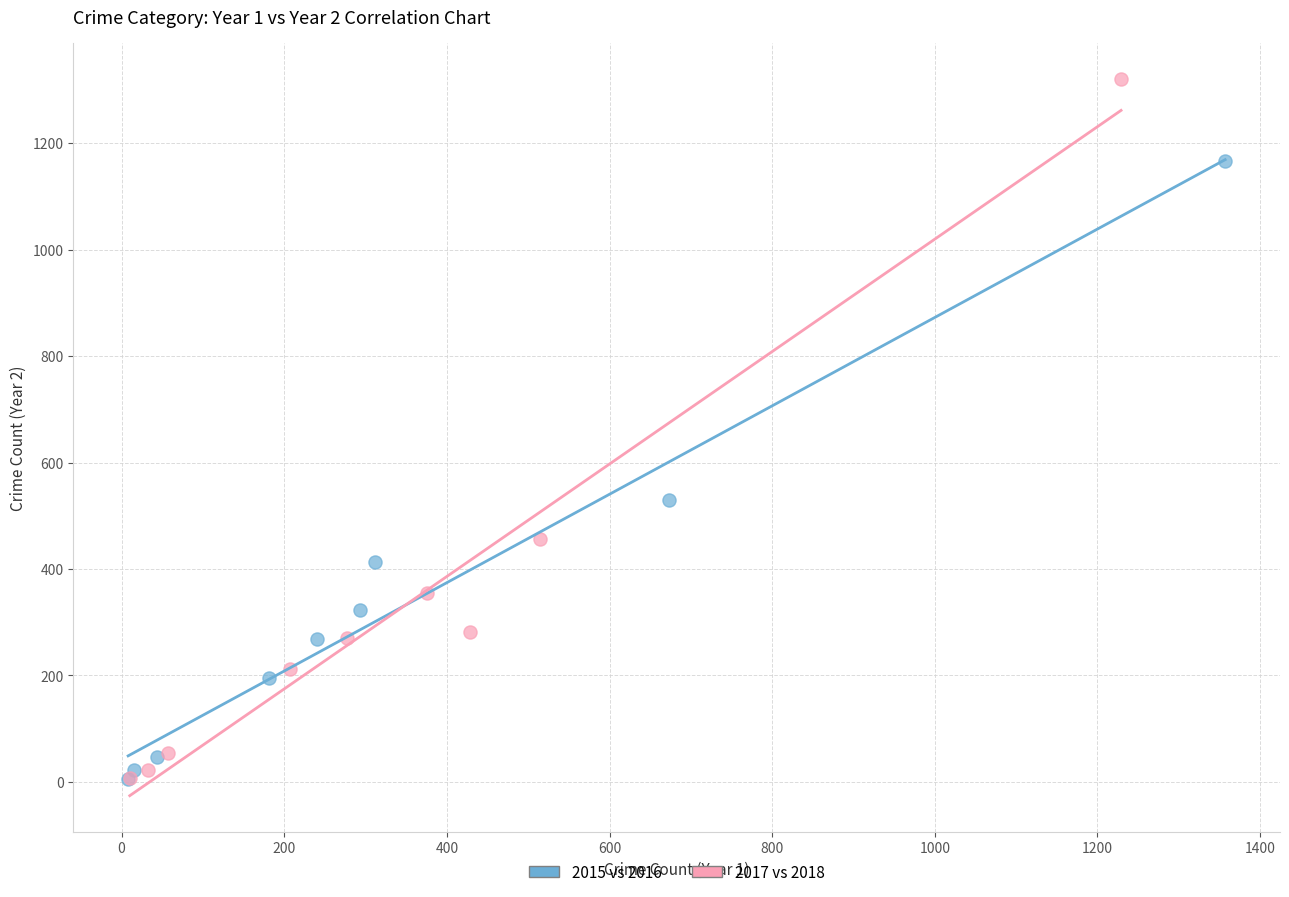

Which series contains the highest Y value?

2017 vs 2018